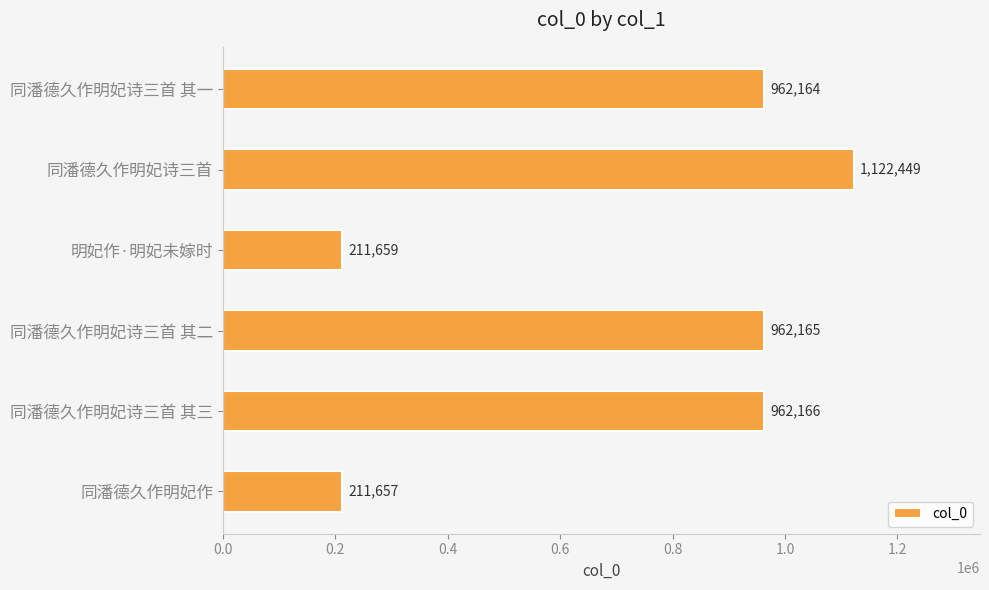

Is it true that the value at 明妃作·明妃未嫁时 is 353708?

False